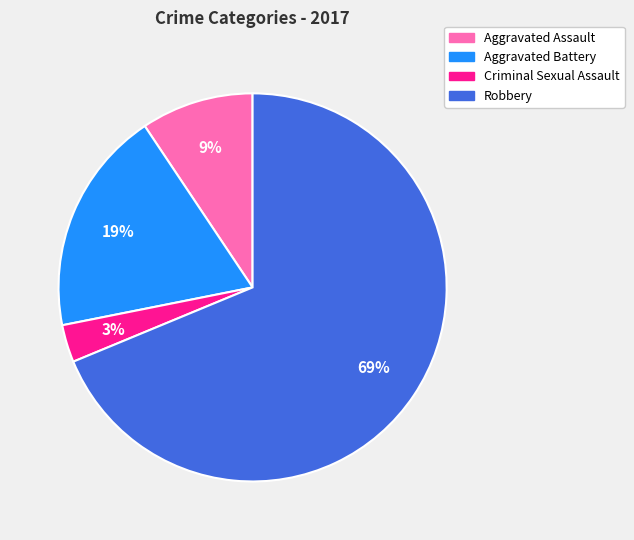

To the nearest percent, what portion does Robbery represent?

69%